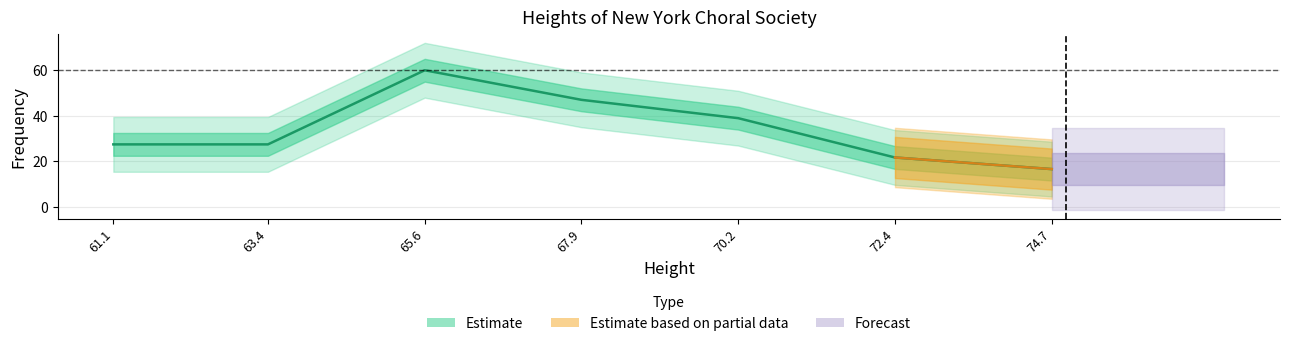

List the labels in order of value, smallest first.

74.7, 72.4, 61.1, 63.4, 70.2, 67.9, 65.6